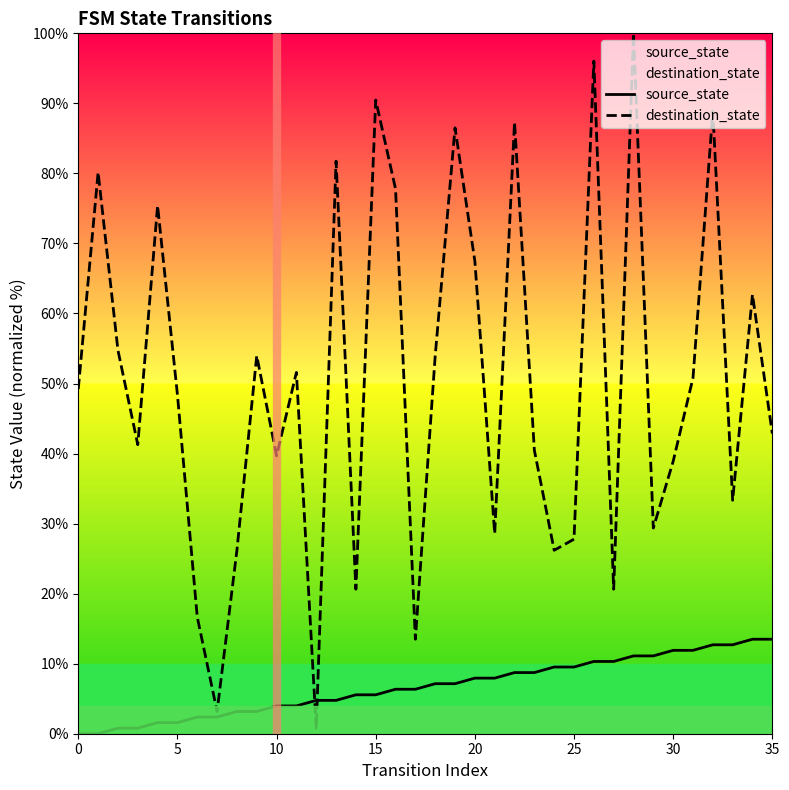

What is the greatest value displayed?

100.0